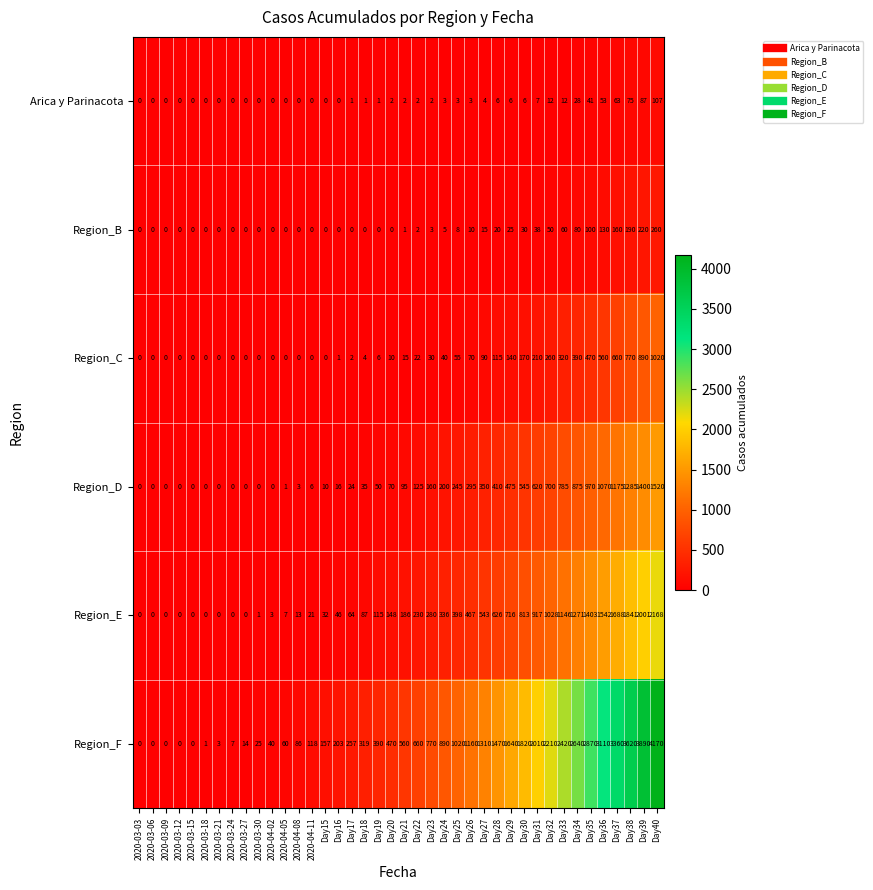

At how many categories does at least one series exceed 940?

16